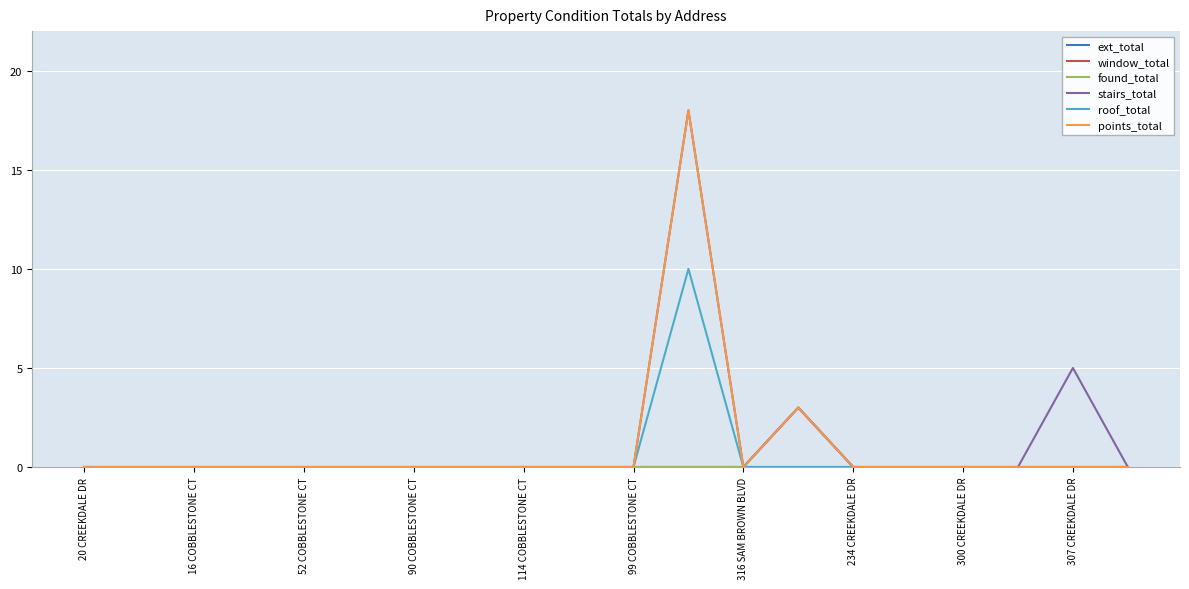

Which category has the highest value in the roof_total series?

11